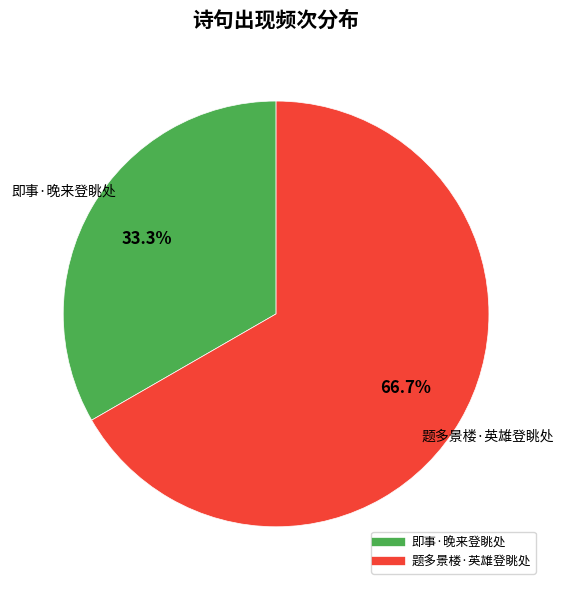

What is the ratio of the value at 题多景楼·英雄登眺处 to the value at 即事·晚来登眺处?

2.0